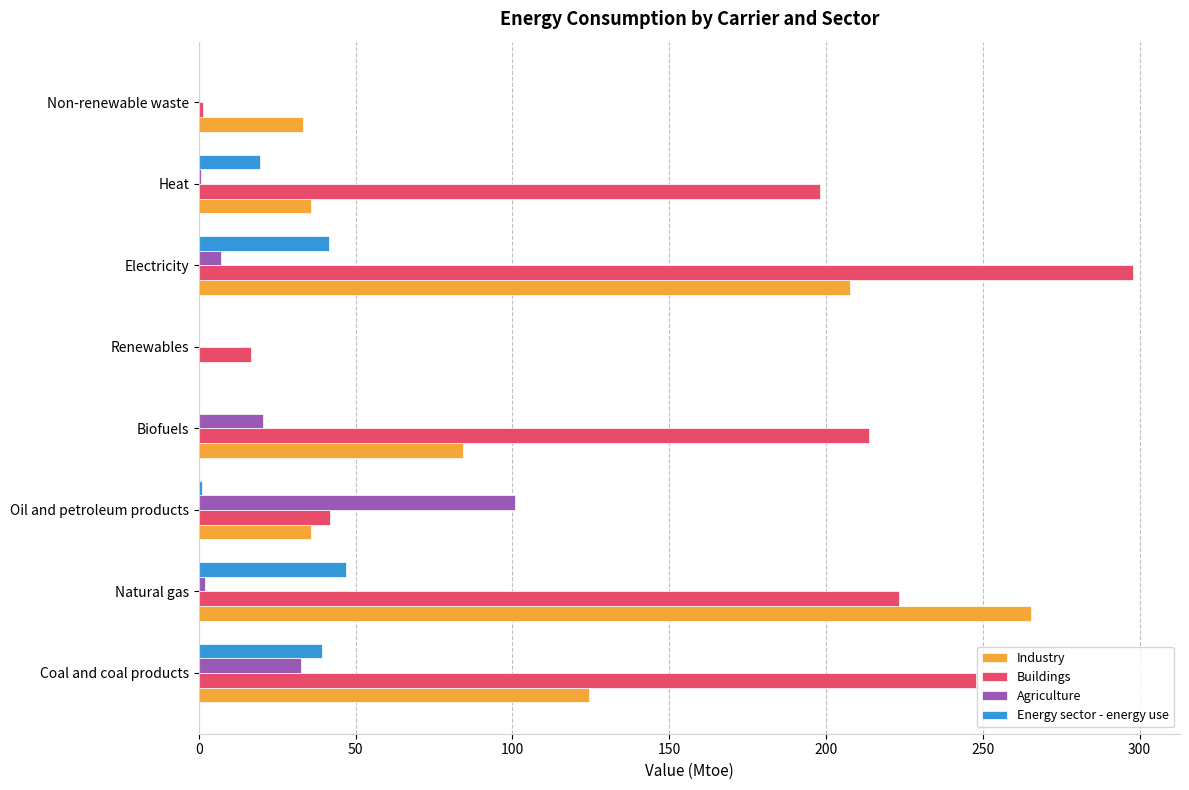

Which category has the highest value in the Buildings series?

Electricity